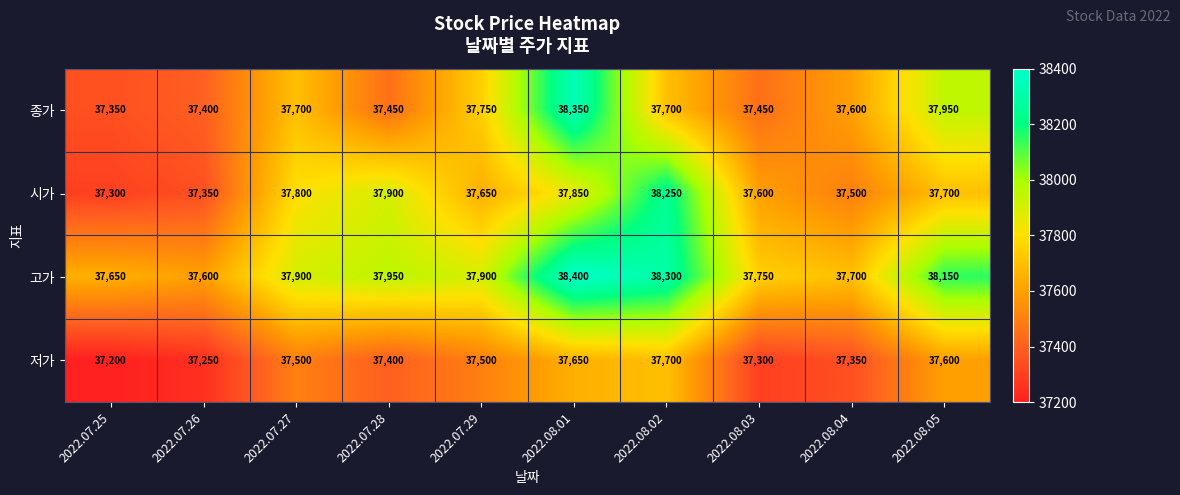

Which series has the largest total across all categories?

고가